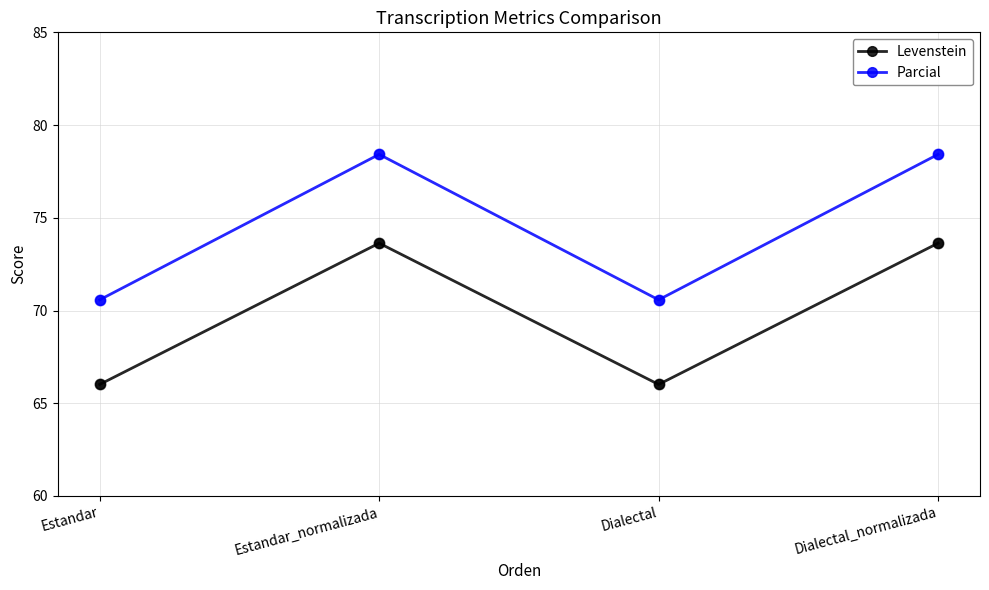

At how many categories does at least one series exceed 74?

2